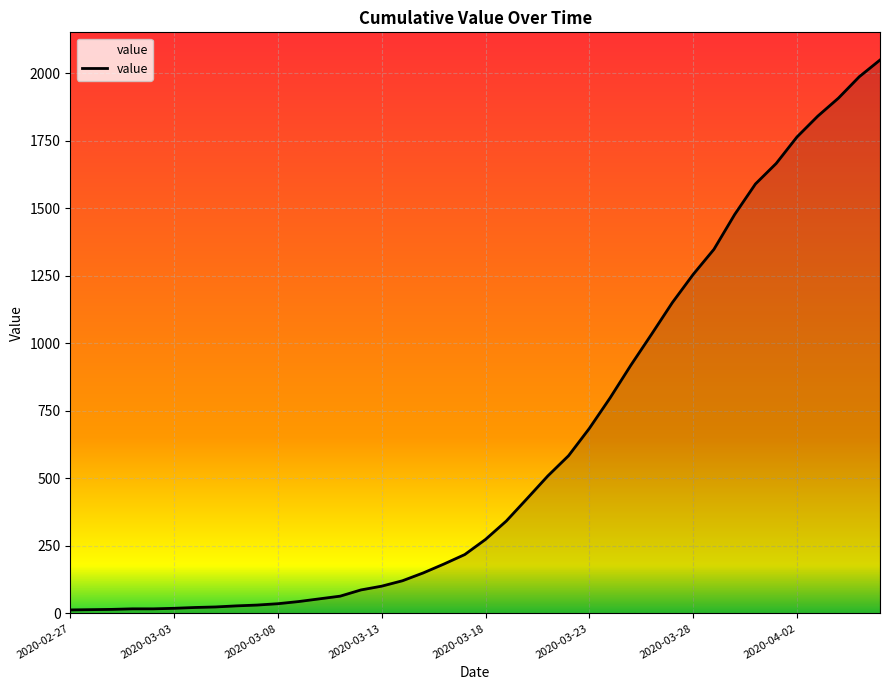

What is the difference between the maximum and minimum values?

2036